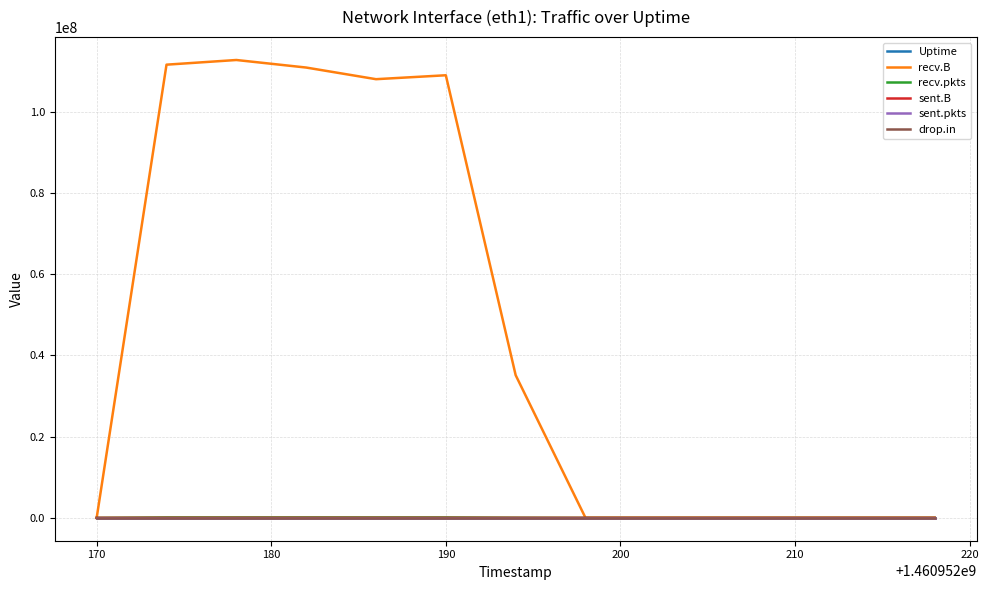

Which series has the widest spread of values?

recv.B